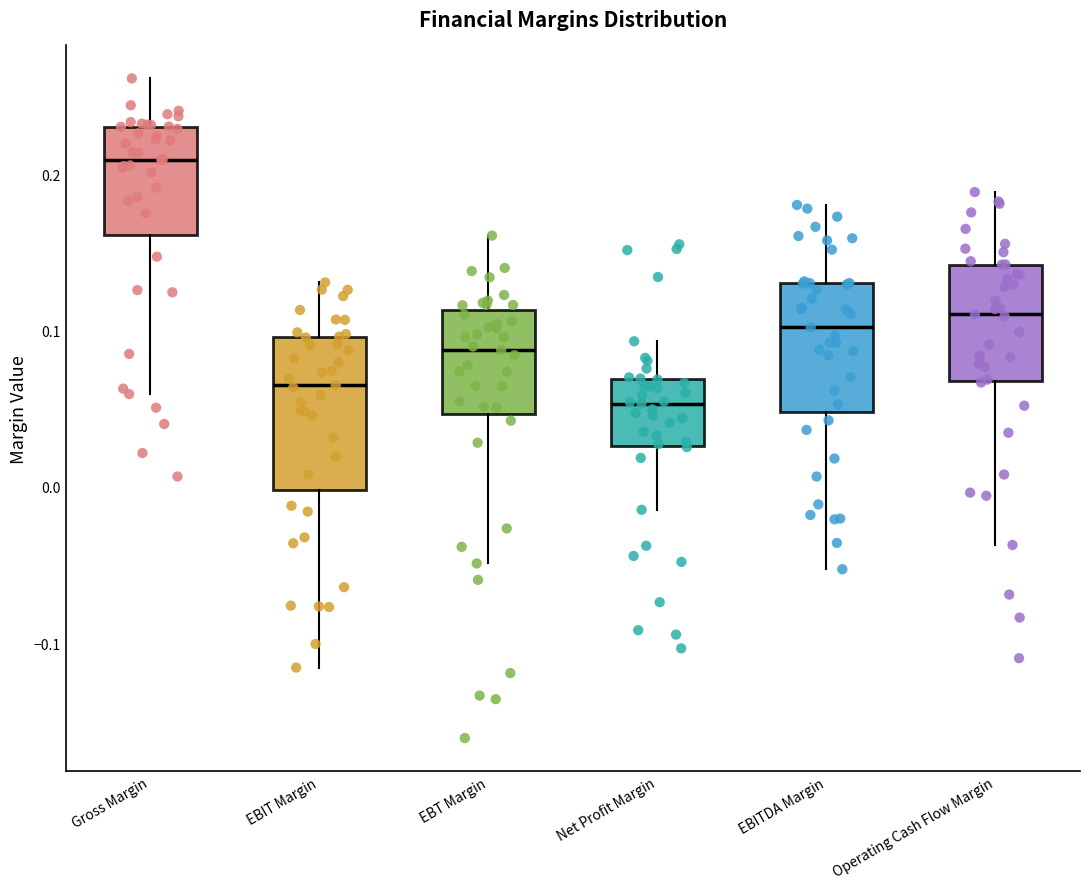

Where does the median line of the box for Operating Cash Flow Margin sit on the y-axis? The values are not printed on the chart, so give them approximately, as read against the axis.

0.11